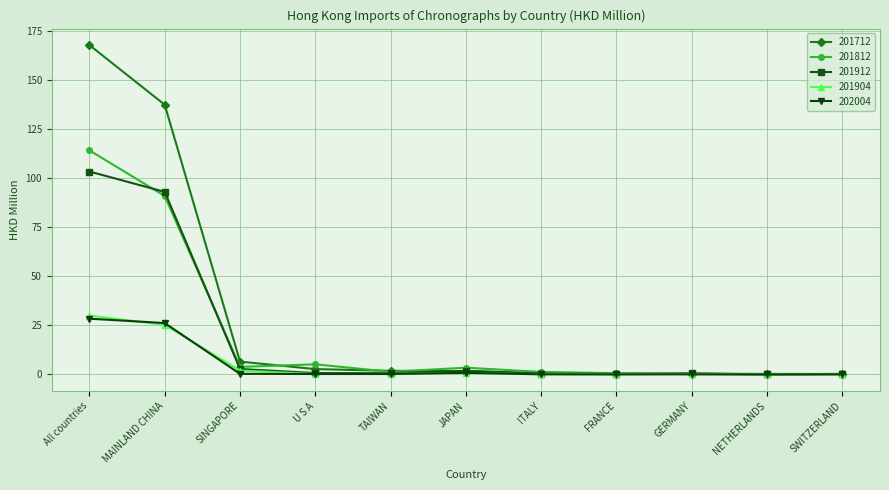

At which category is the sum across all series the highest?

All countries